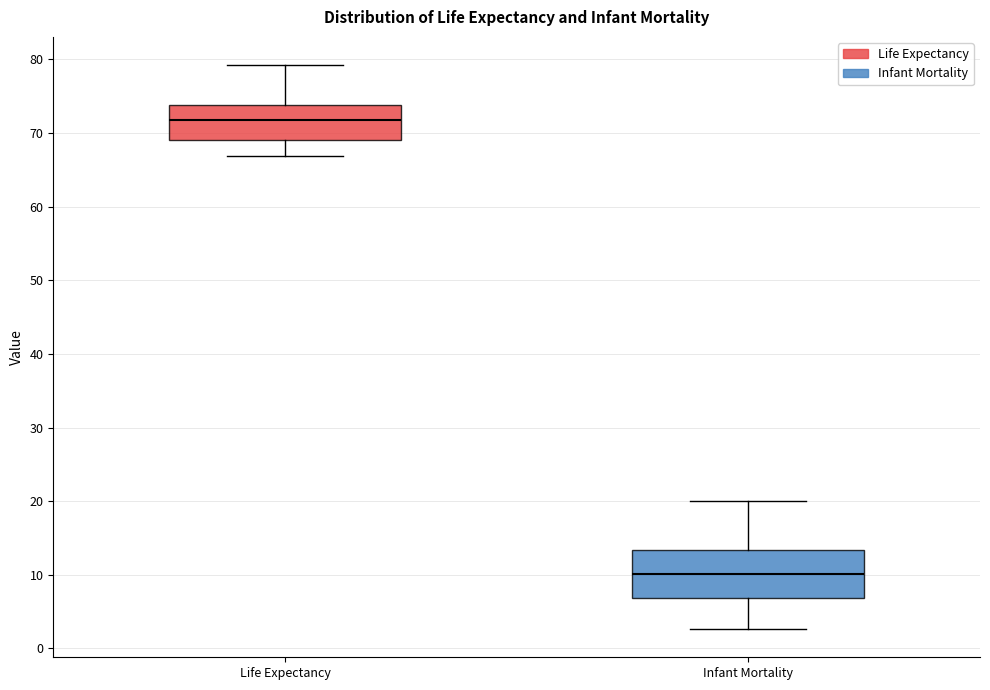

Comparing the boxes themselves (not the whiskers), which one is the tallest?

Infant Mortality